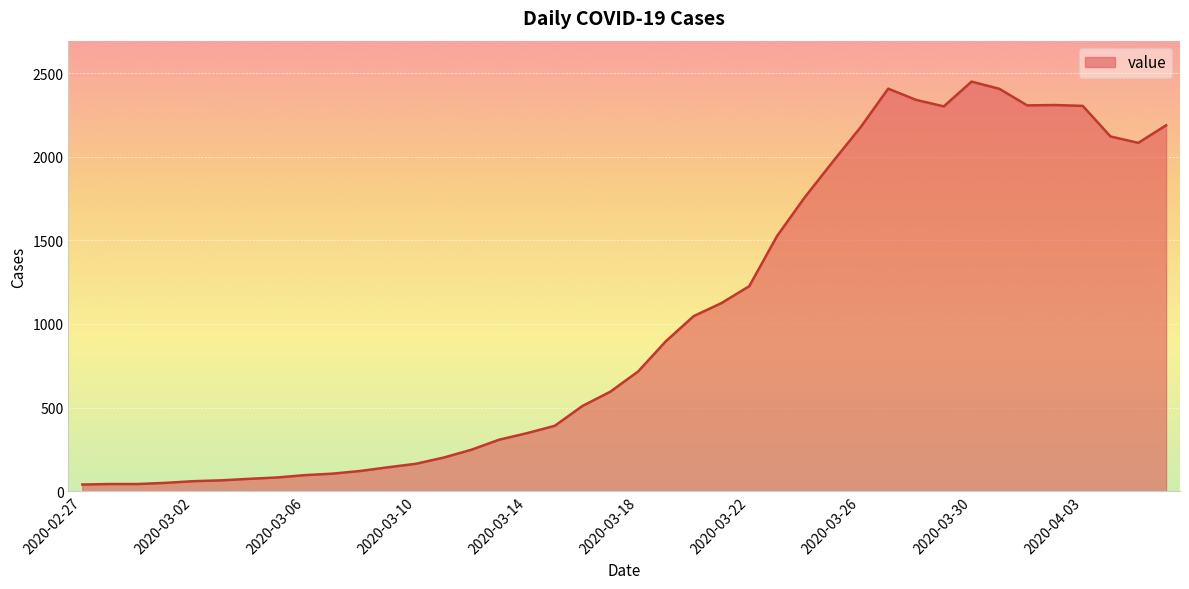

What is the maximum value shown in the chart?

2449